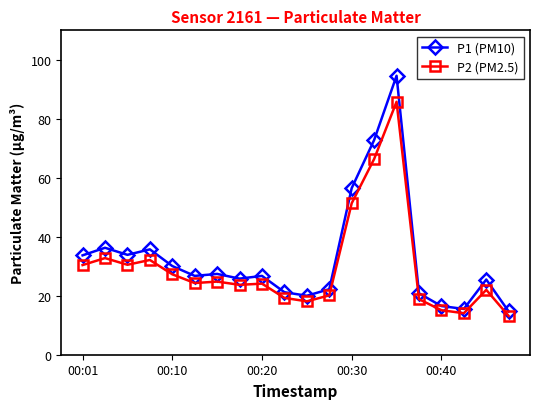

What is the sum of all P1 (PM10) values?

656.7